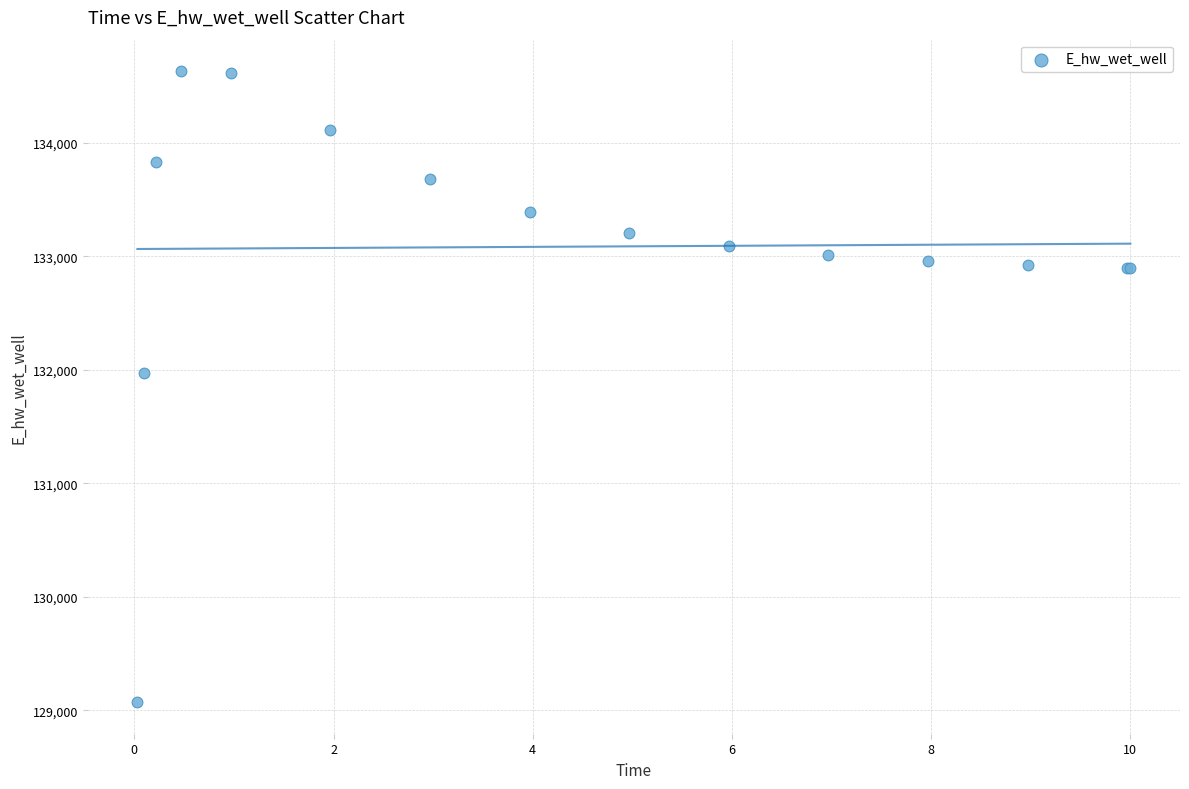

What Y value in the scatter plot is closest to 131851?

131972.6